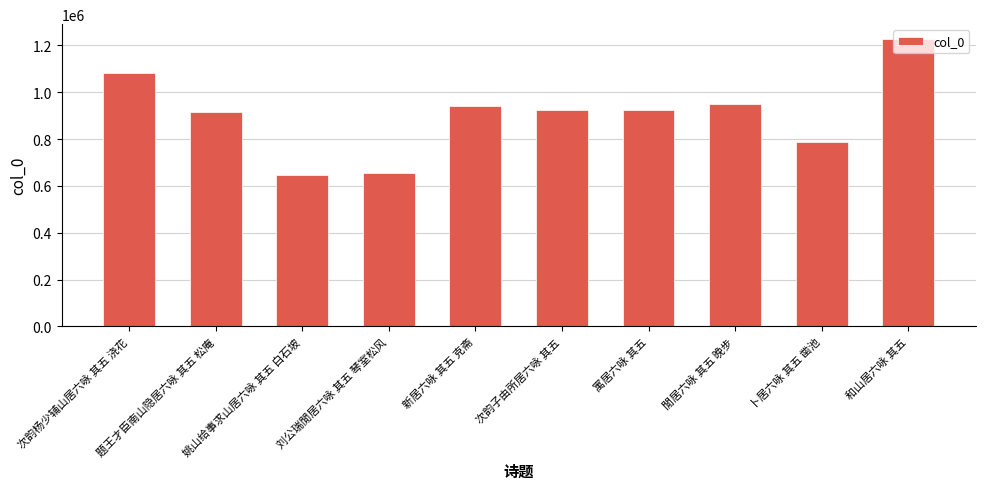

The chart shows a value of 653627 at 刘公瑞閒居六咏 其五 琴室松风. True or false?

True